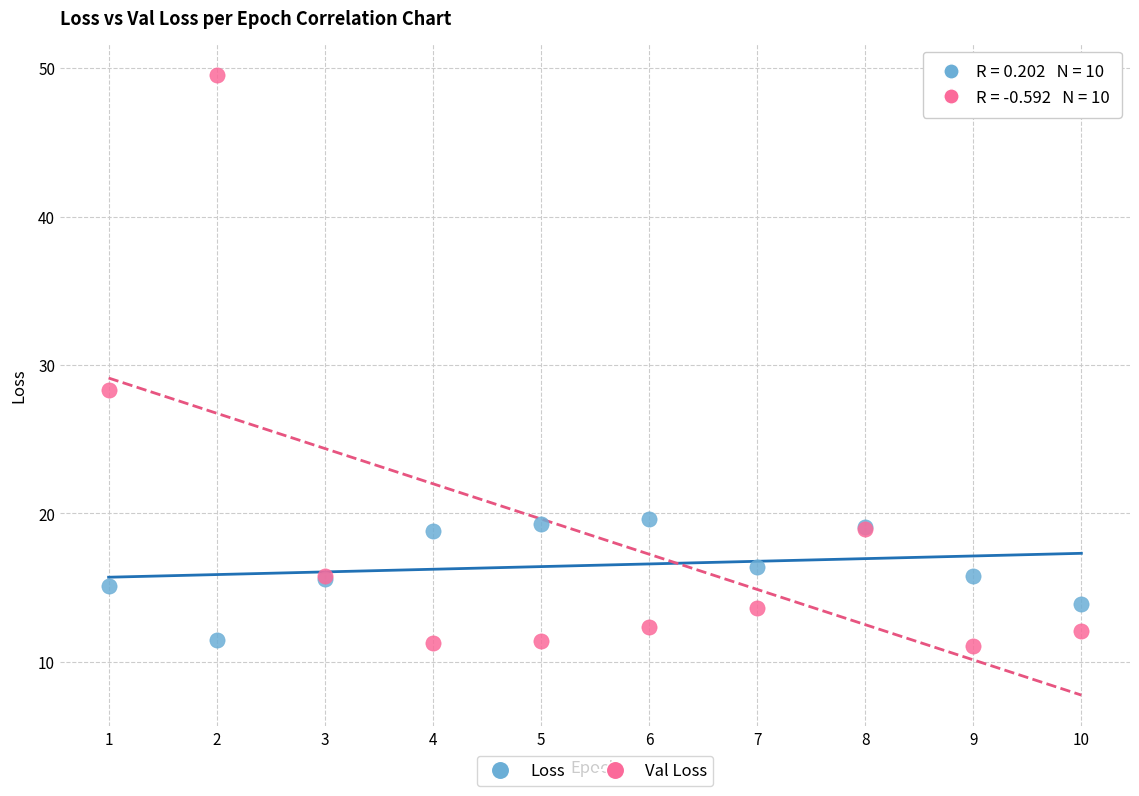

Which series reaches the maximum Y coordinate?

Val Loss